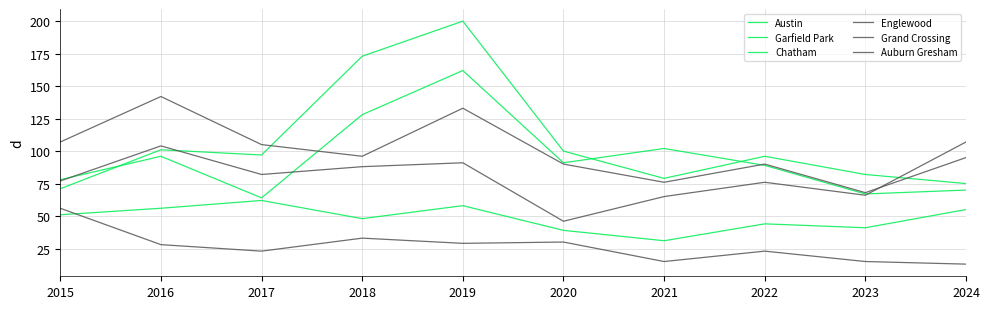

True or false: Garfield Park and Chatham cross at least once.

False